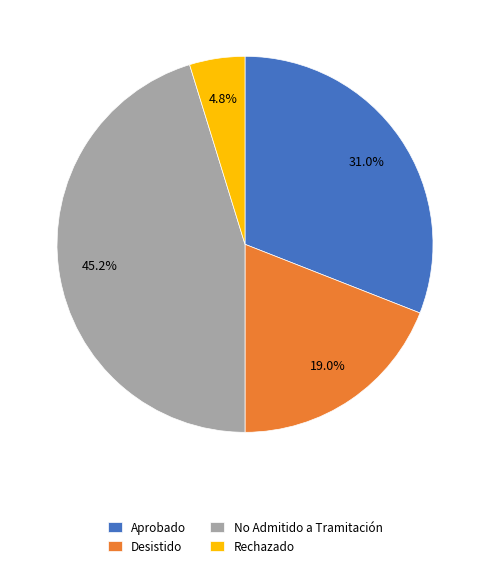

Combined, do Rechazado and Desistido account for over 50%?

No